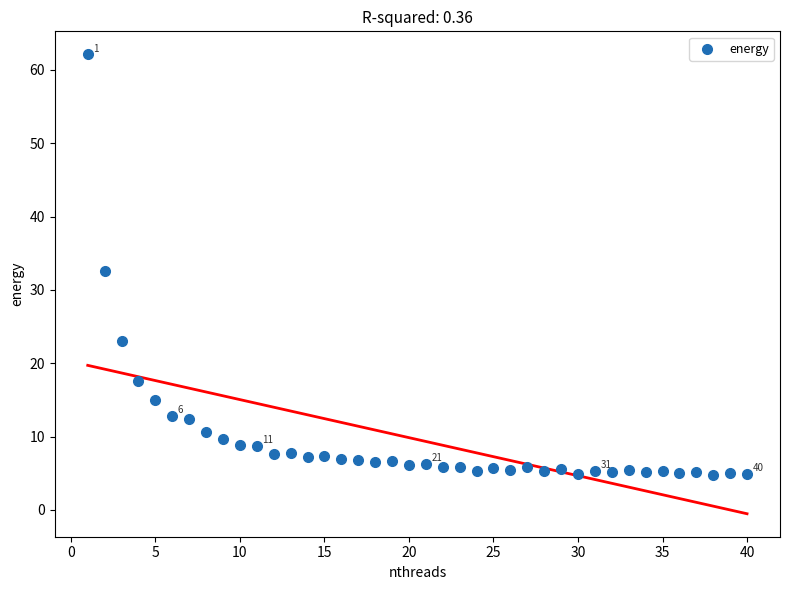

What is the range of X values (max minus min)?

39.0